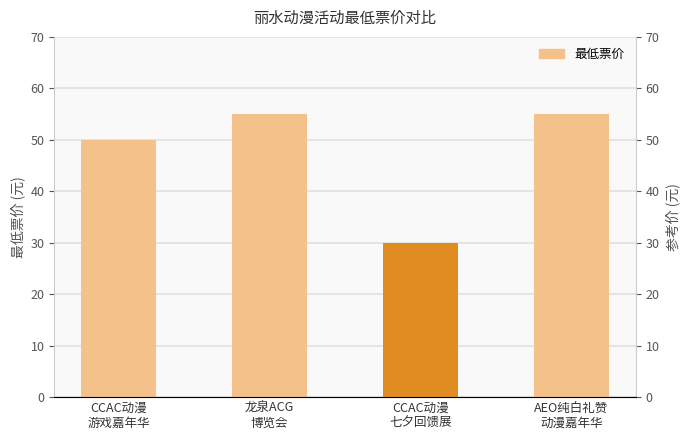

List the labels in order of value, smallest first.

CCAC动漫
七夕回馈展, CCAC动漫
游戏嘉年华, 龙泉ACG
博览会, AEO纯白礼赞
动漫嘉年华